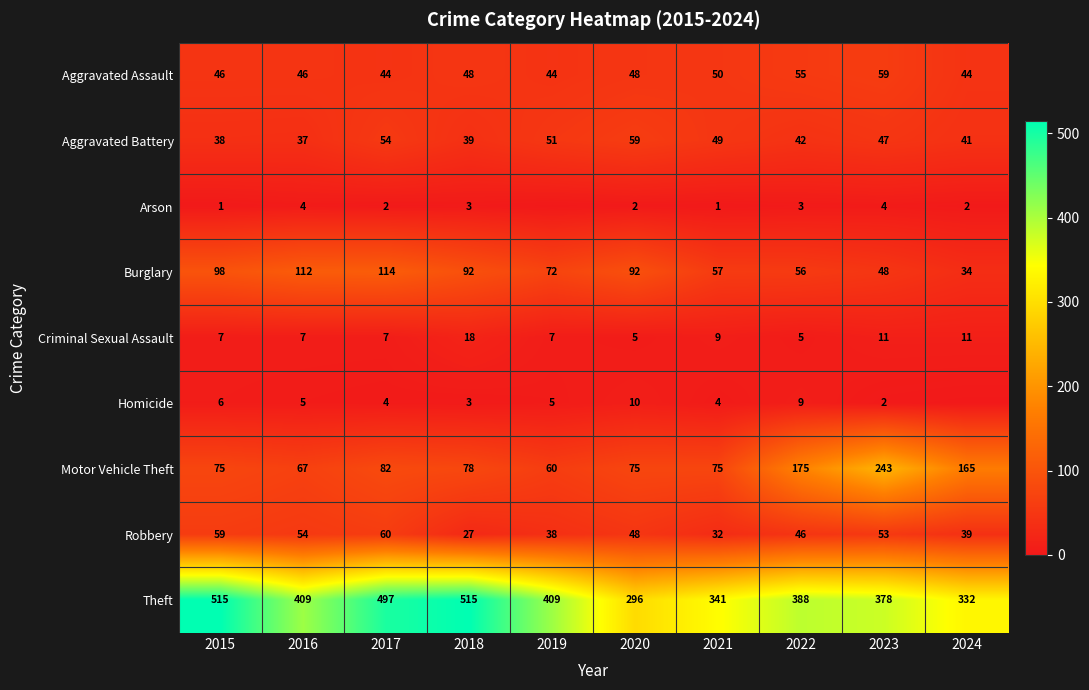

The value of Arson at 2015 is 0. True or false?

False